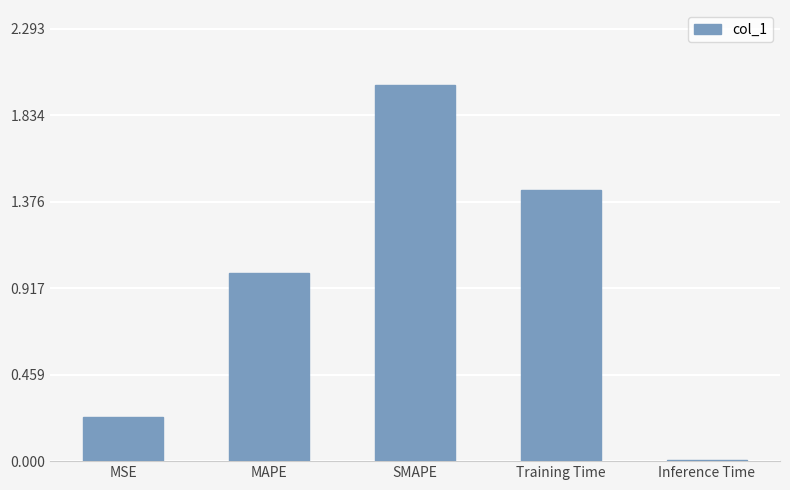

List the labels in order of value, largest first.

SMAPE, Training Time, MAPE, MSE, Inference Time